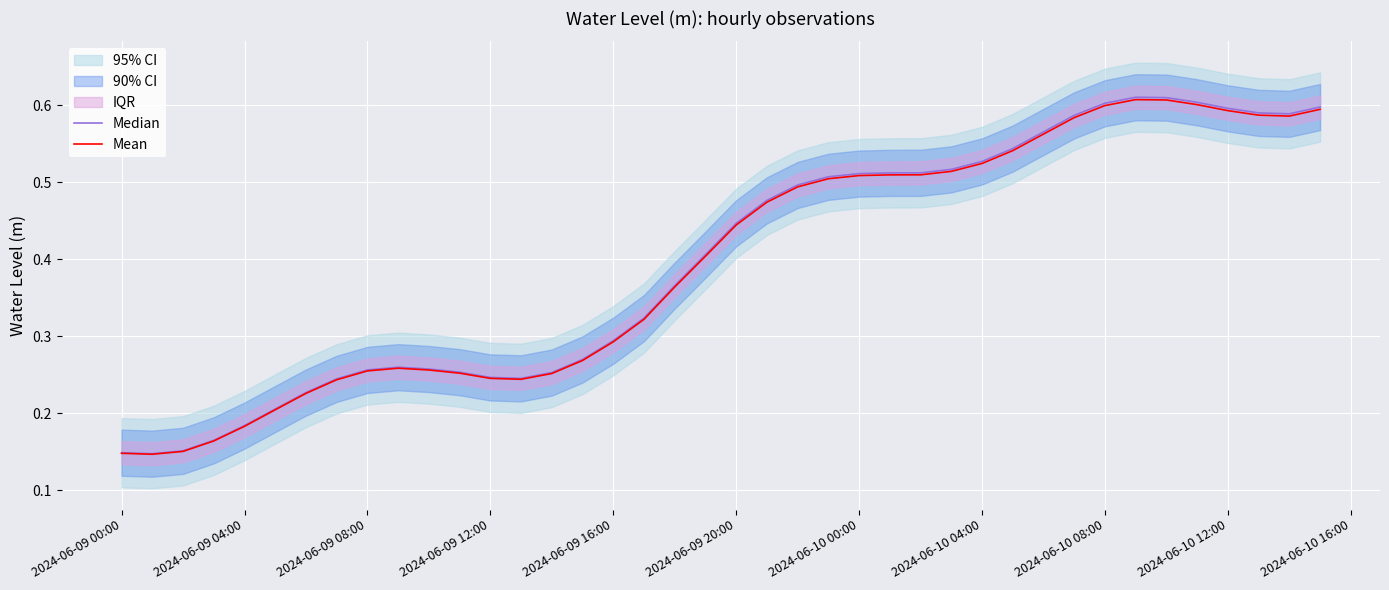

True or false: Median has more than 2 points higher than both neighbors.

False